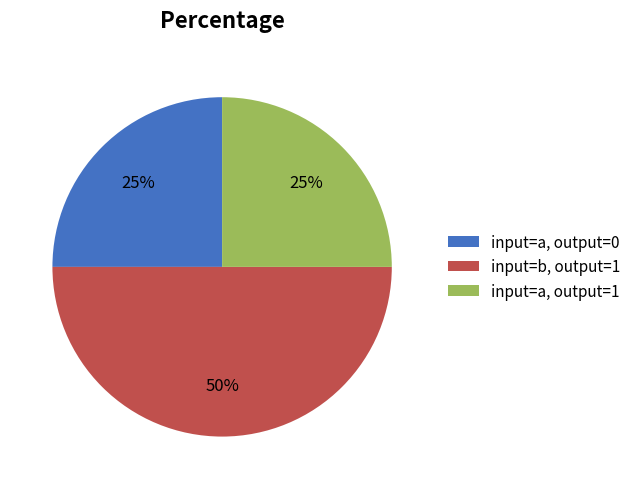

What is the largest slice in the pie chart?

input=b, output=1